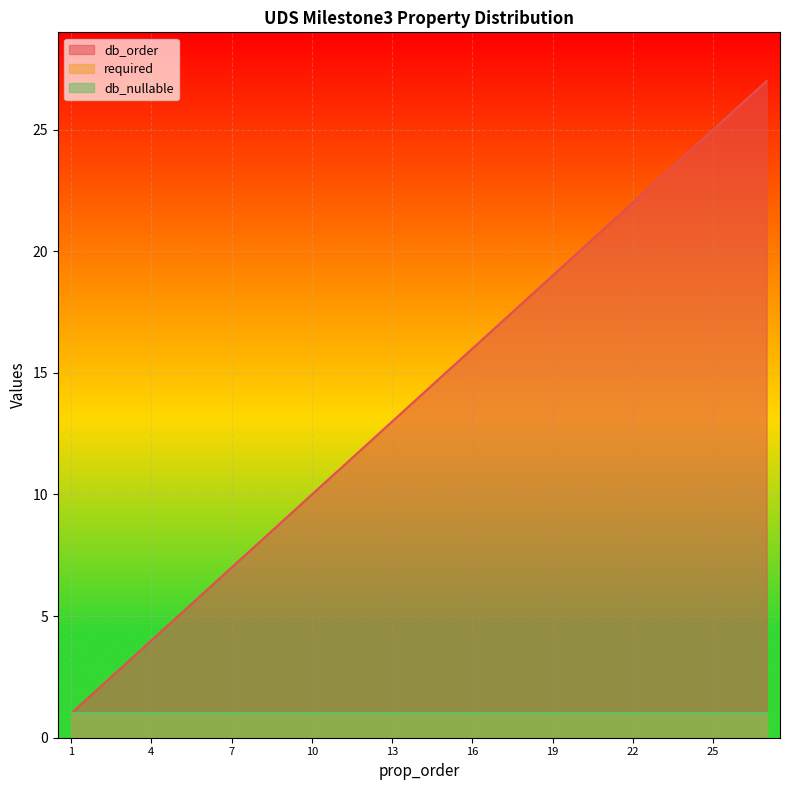

True or false: db_order and required cross at least once.

False